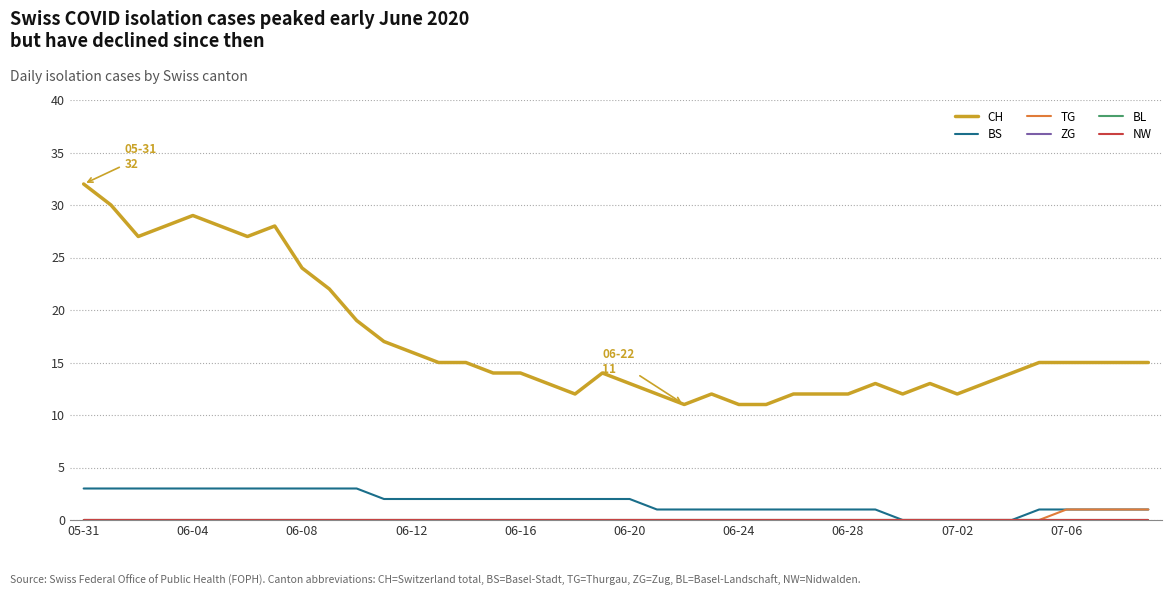

At which category does the chart reach its peak across all series?

05-31